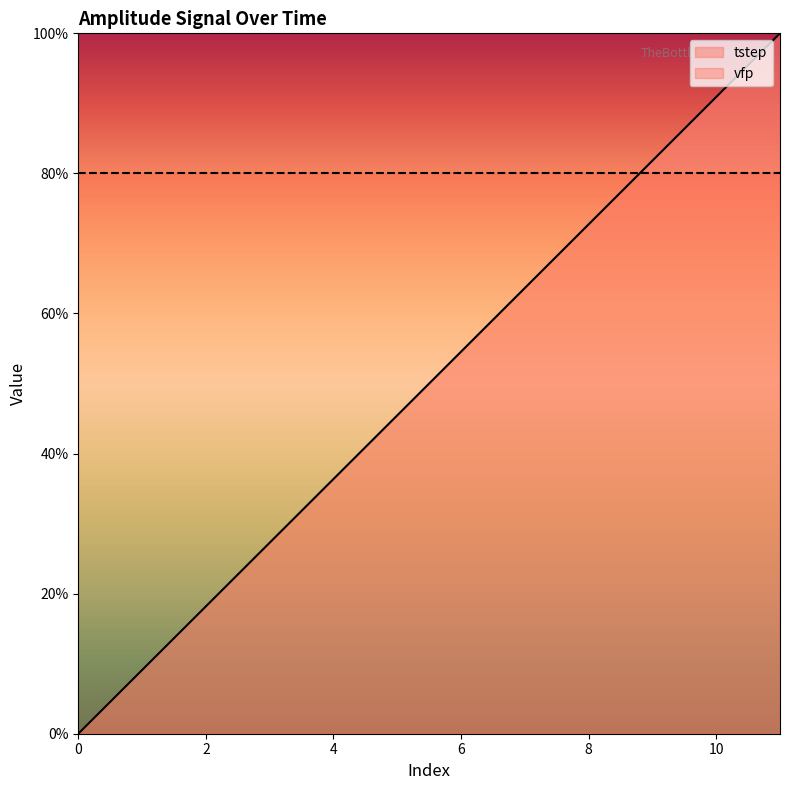

How many values are below 54?

6